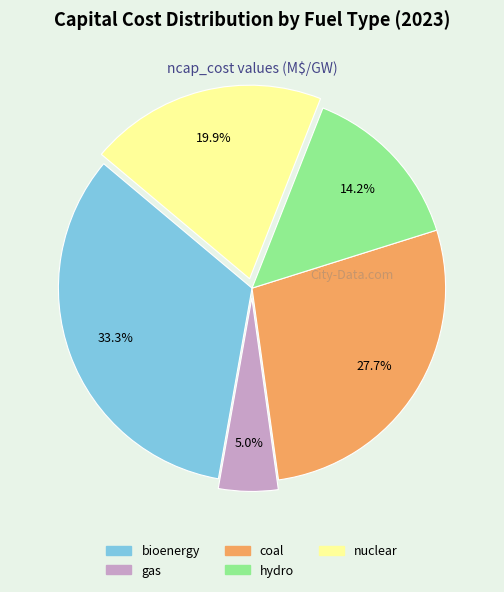

Does any single category account for the majority?

No